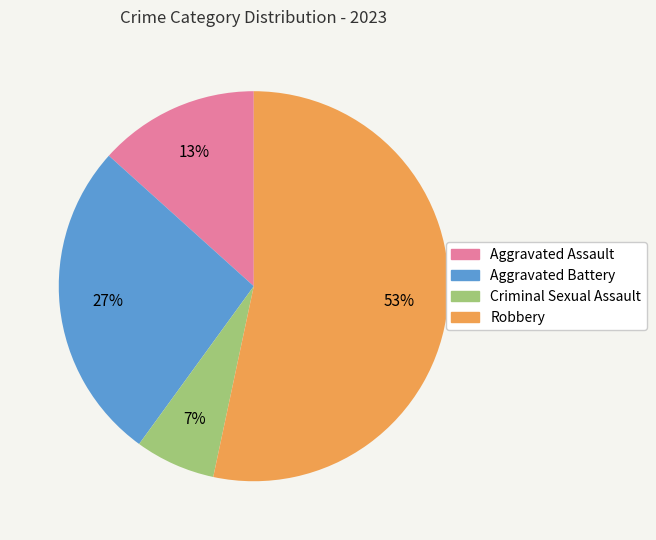

To the nearest percent, what percentage of the pie is Aggravated Battery?

27%